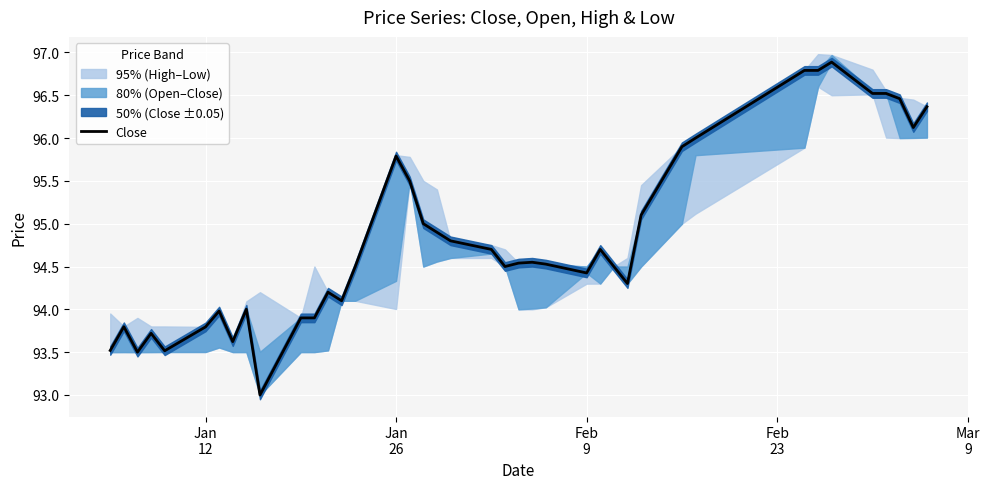

How many points are higher than both their immediate neighbors (excluding endpoints)?

9